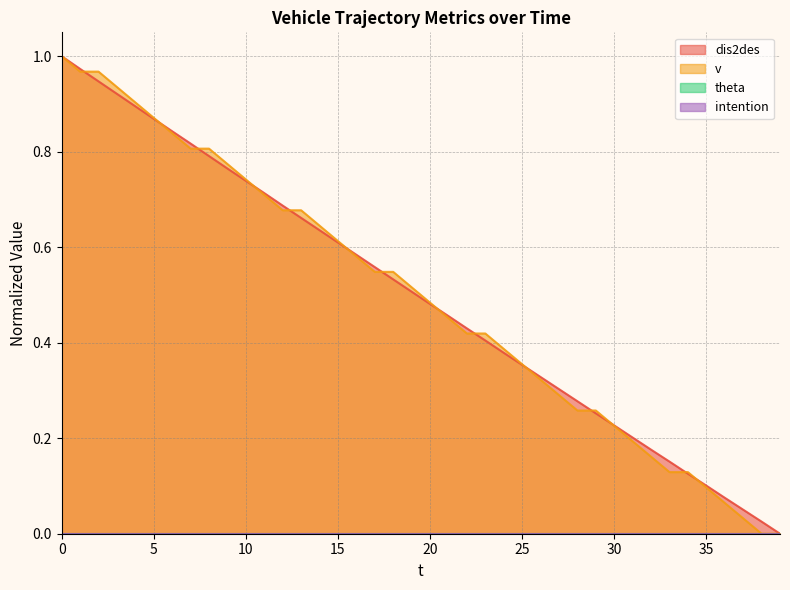

Where do v and dis2des first cross each other?

1 and 2